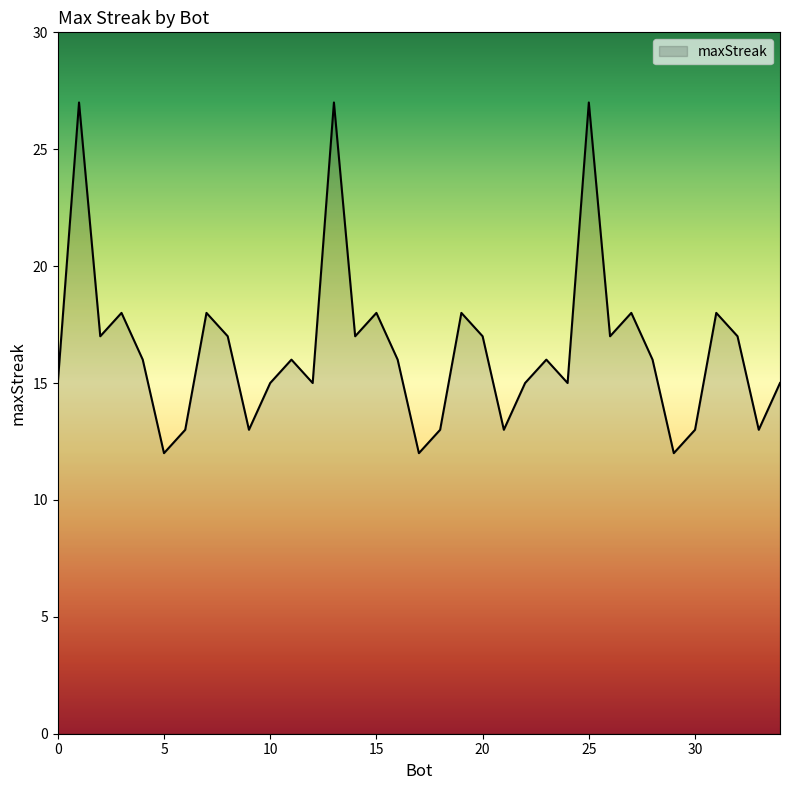

What is the difference between the maximum and minimum values?

15